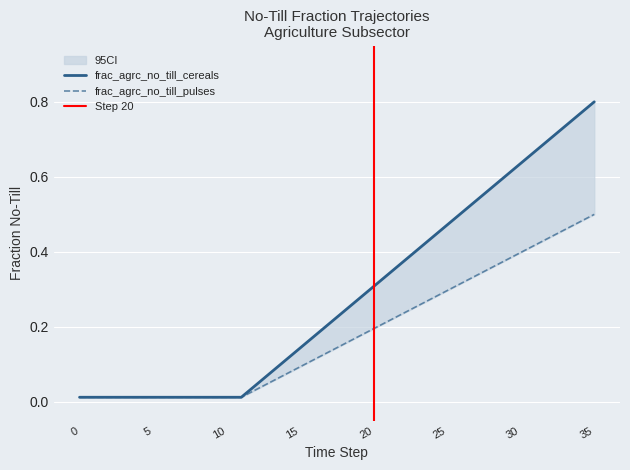

True or false: frac_agrc_no_till_tubers and frac_agrc_no_till_cereals intersect in this chart.

False